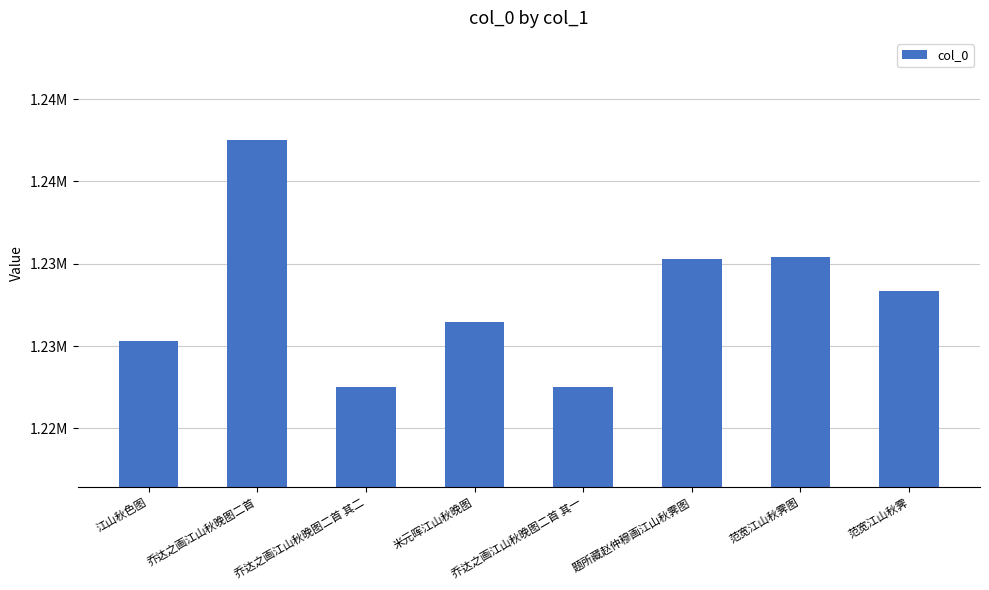

What position from the right is 乔达之画江山秋晚图二首?

7